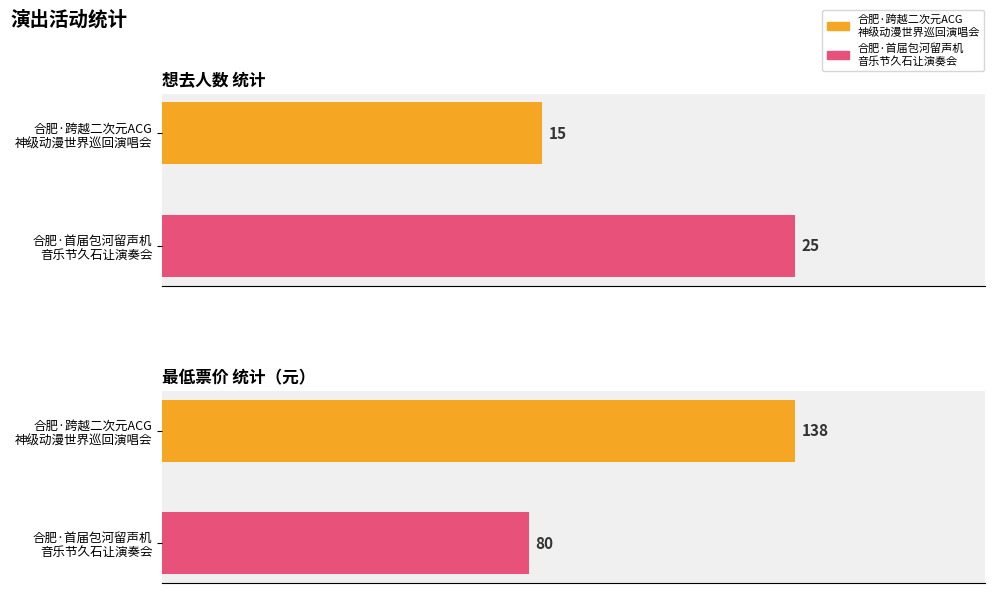

What is the approximate value of 最低票价 at 合肥·跨越二次元ACG神级动漫世界巡回演唱会?

138